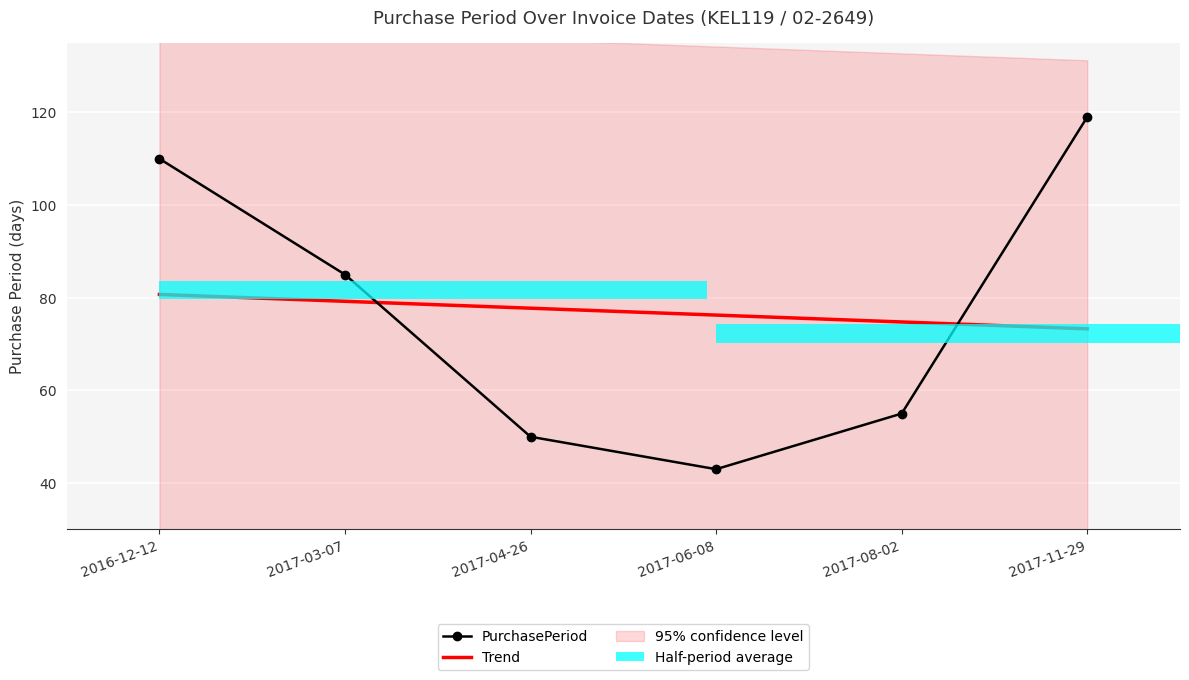

At which label is the value closest to 81?

2017-03-07